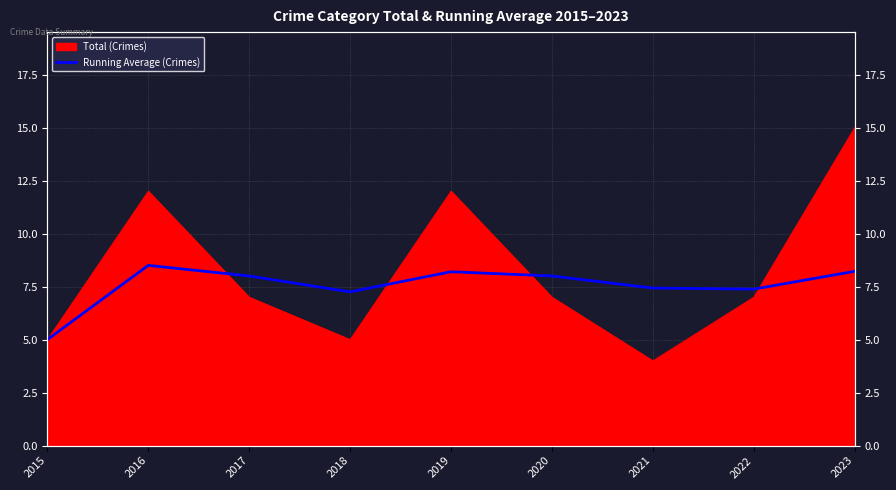

True or false: the data shows 7.2 at 2018.

True